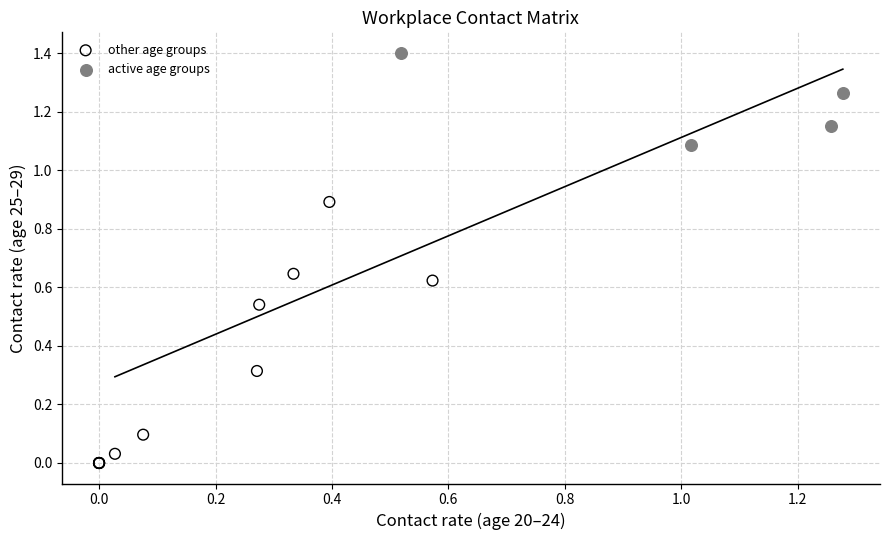

Which series reaches the minimum Y coordinate?

other age groups